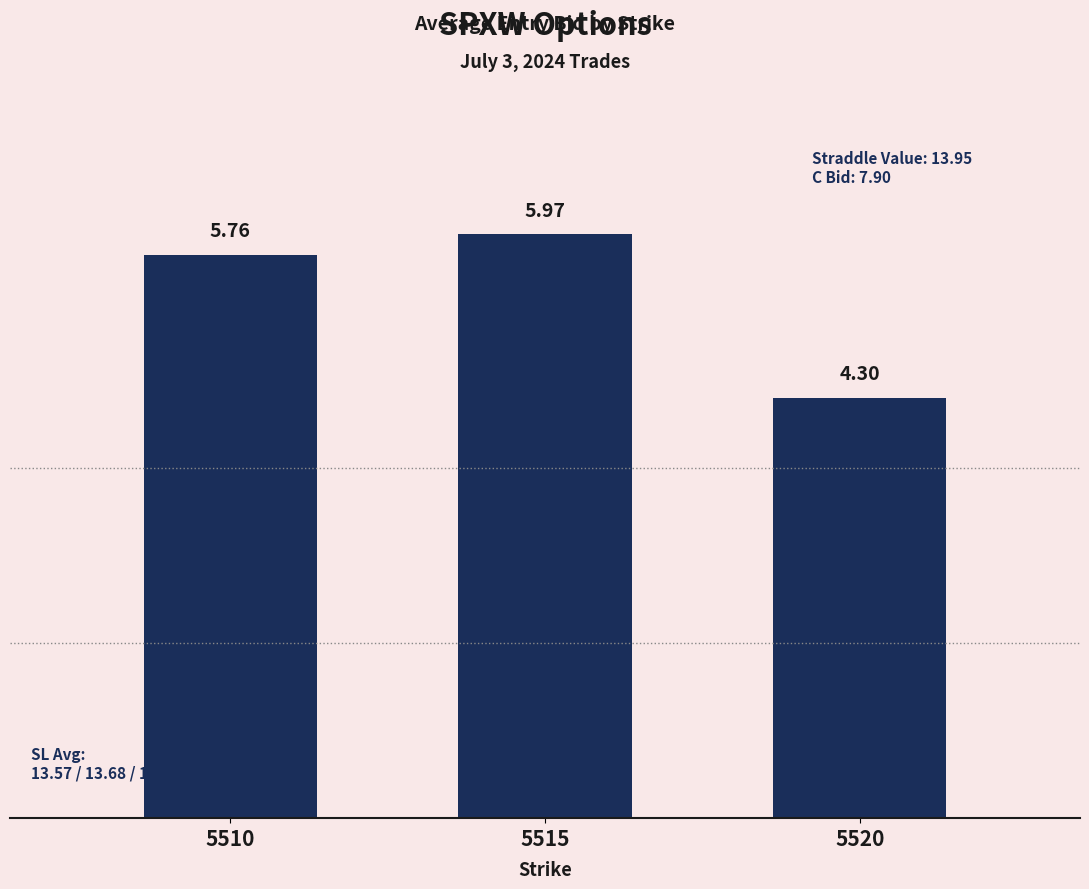

The value at 5520 is 6.6. True or false?

False